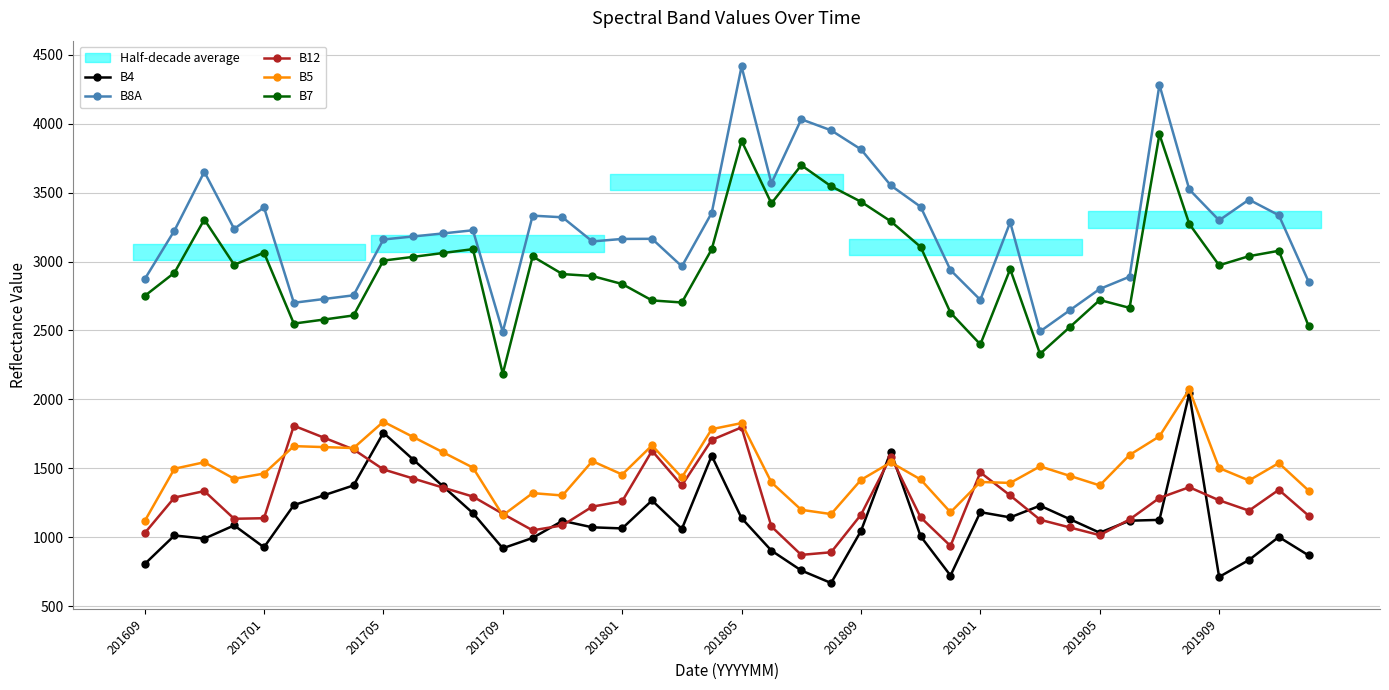

What is the difference between the second highest and second lowest values in the B7 series?

1546